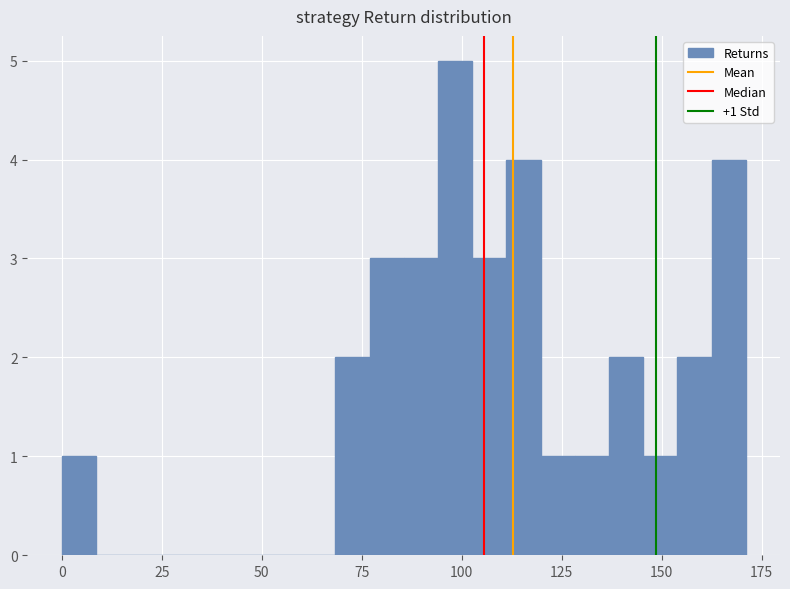

Read against the x-axis, roughly where is the centre of the tallest bar?

100